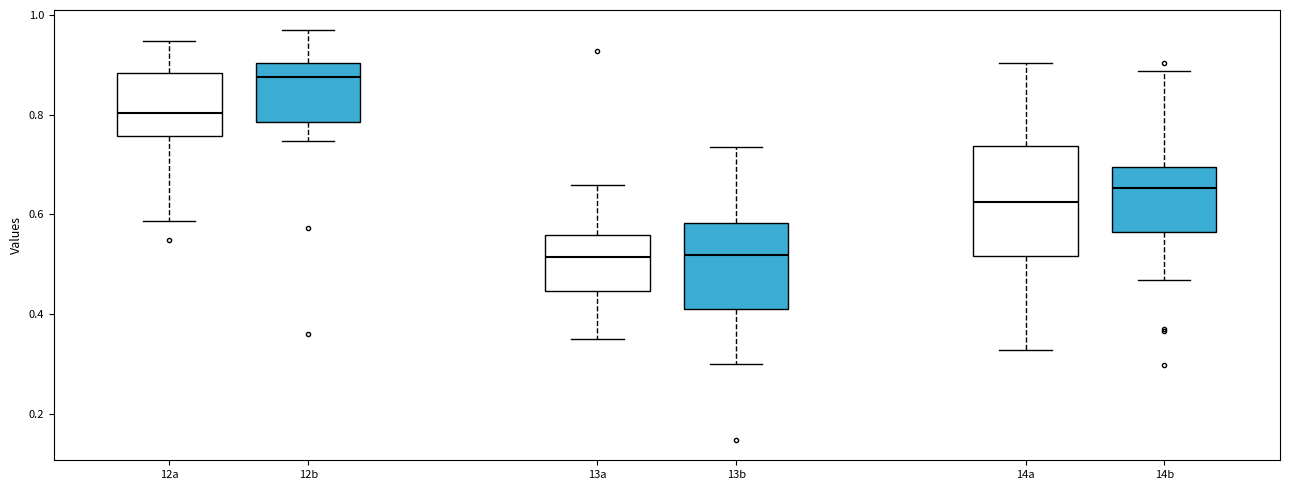

Reading left to right, read every box against the y-axis: the position of its median line, the range the box covers, and the ends of its whiskers. The values are not printed on the chart, so give them approximately, as read against the axis.

12a: median 0.80, box 0.76 to 0.88, whiskers 0.58 to 0.94
12b: median 0.88, box 0.78 to 0.90, whiskers 0.74 to 0.96
13a: median 0.52, box 0.44 to 0.56, whiskers 0.36 to 0.66
13b: median 0.52, box 0.40 to 0.58, whiskers 0.30 to 0.74
14a: median 0.62, box 0.52 to 0.74, whiskers 0.32 to 0.90
14b: median 0.66, box 0.56 to 0.70, whiskers 0.46 to 0.88